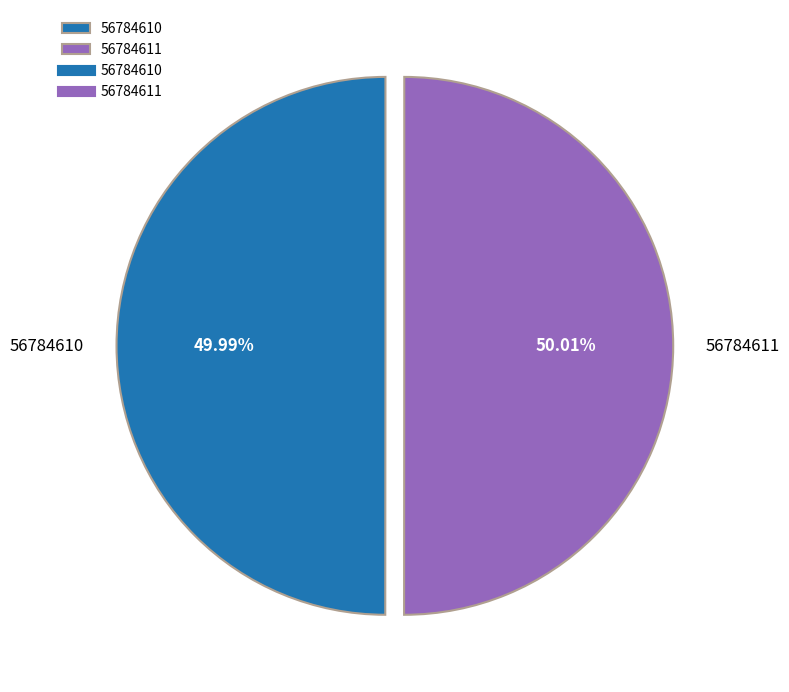

To the nearest percent, what is the average slice percentage?

50%